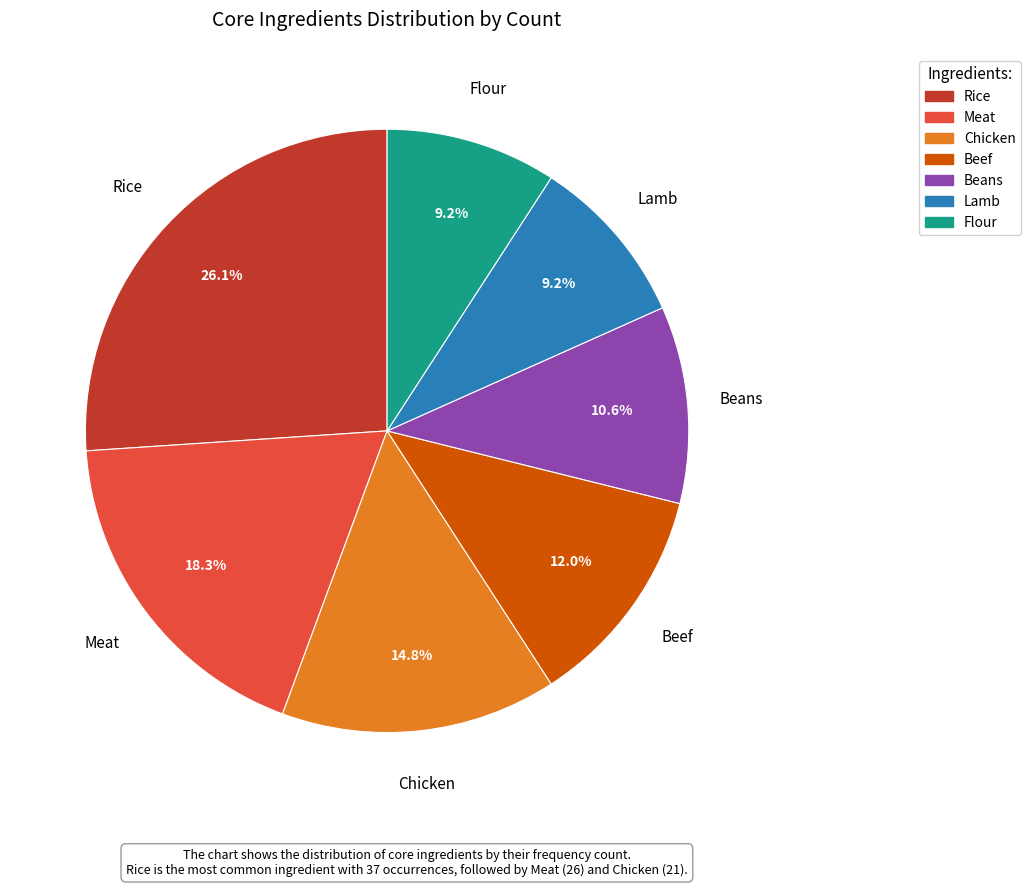

The Rice slice represents 26% of the pie. True or false?

True